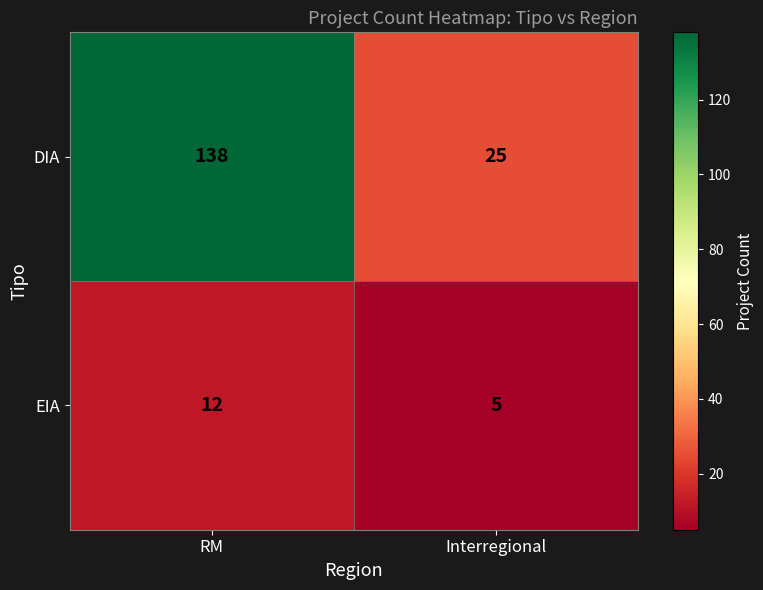

Rank the series at Interregional from highest to lowest value.

DIA, EIA